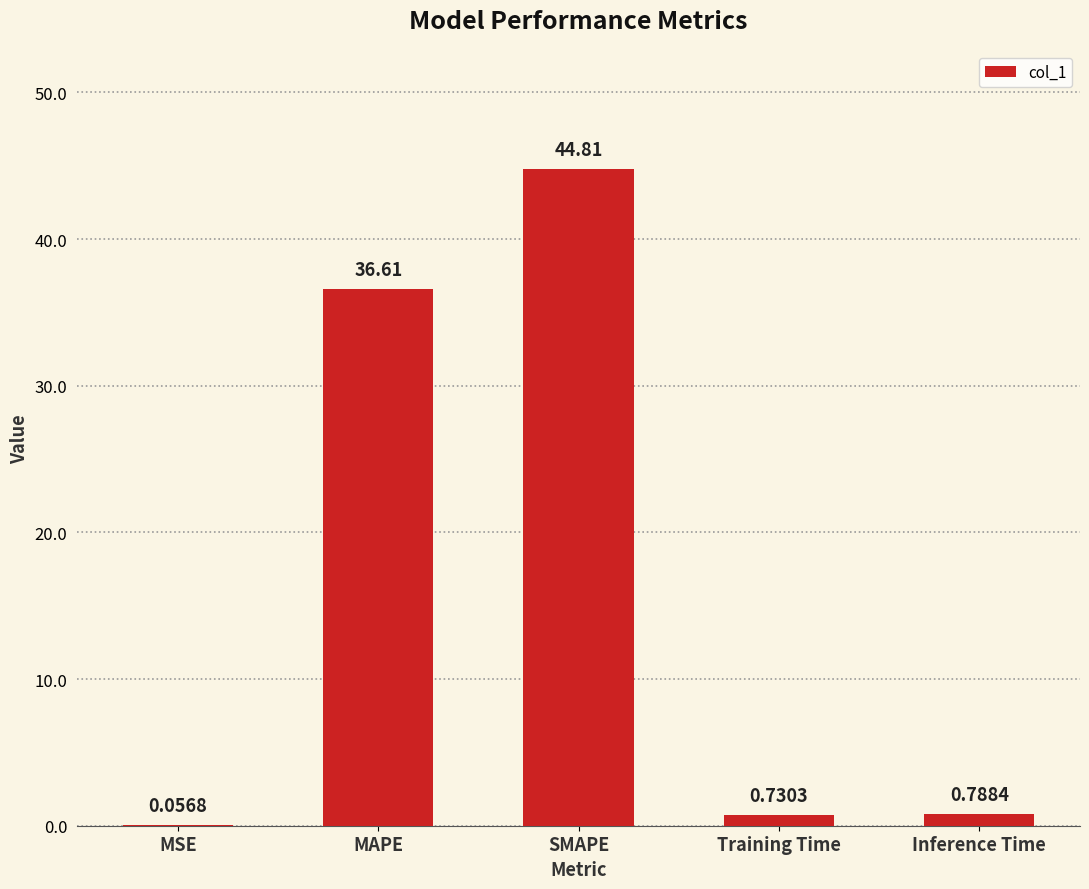

What is the average value?

16.6